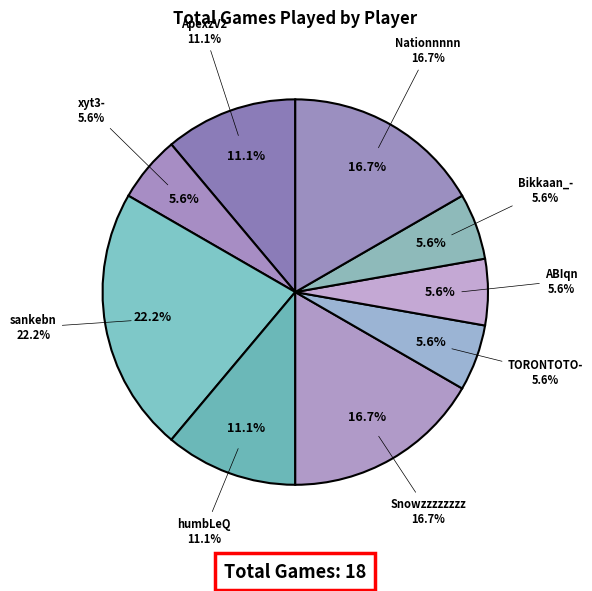

Is it true that Snowzzzzzzzz is 22% of the pie?

False